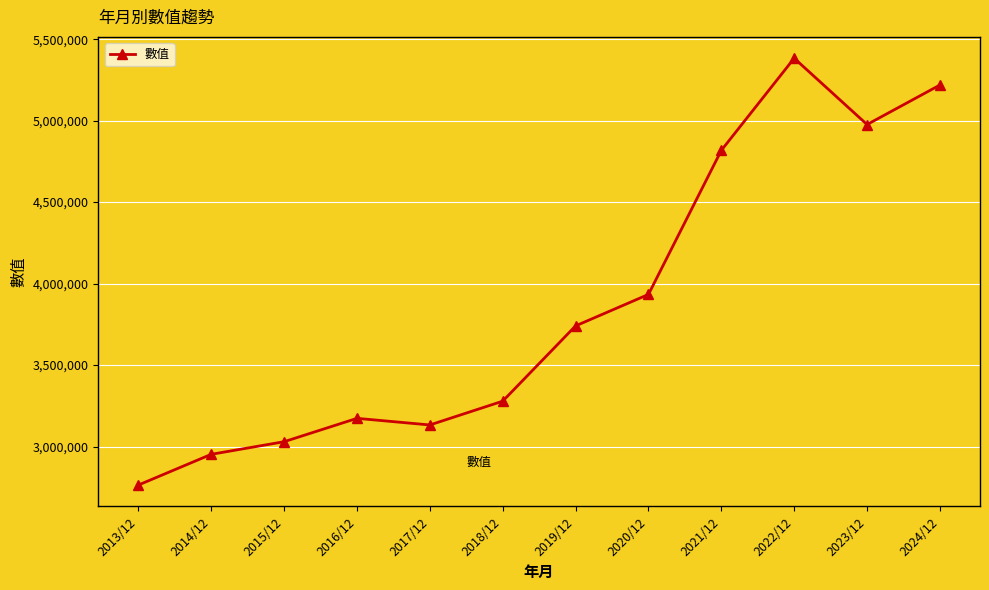

What is the sum of the values at 2016/12 and 2013/12?

5936247